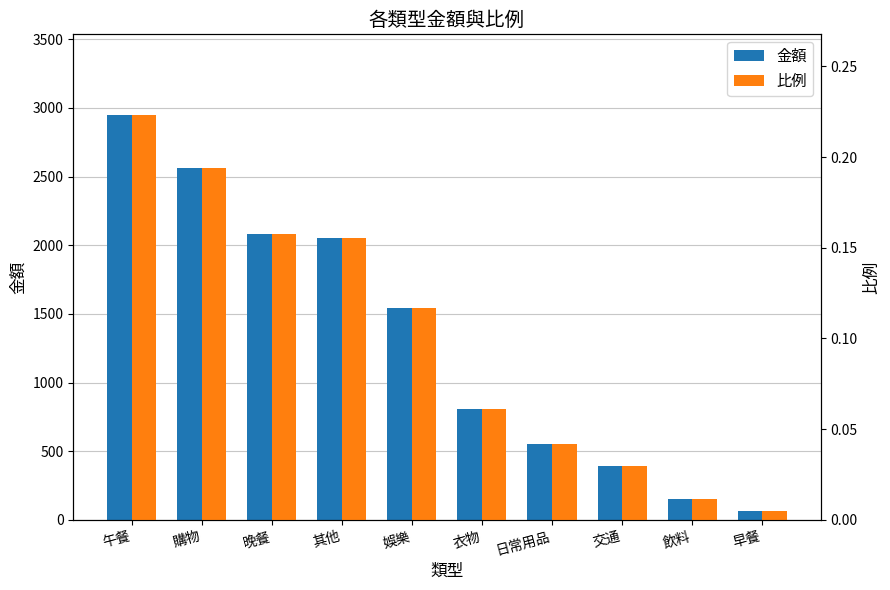

Rank the categories by 比例 value from lowest to highest.

早餐, 飲料, 交通, 日常用品, 衣物, 娛樂, 其他, 晚餐, 購物, 午餐